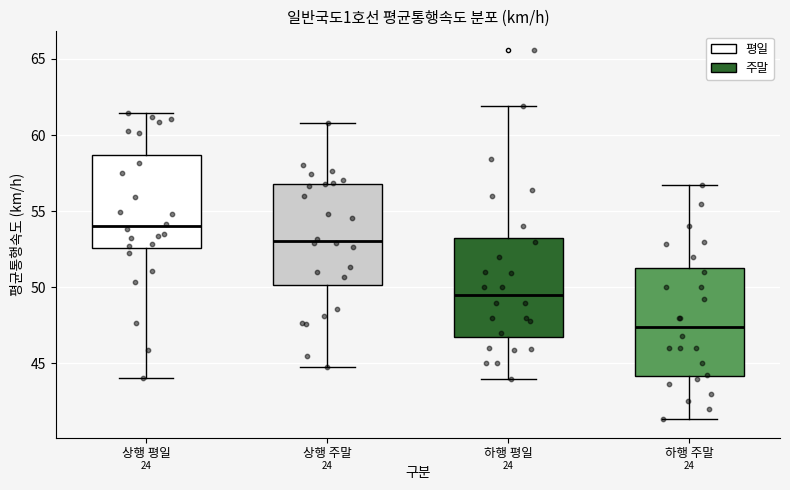

Where does the lower whisker of the box for 하행 주말 end on the y-axis? The values are not printed on the chart, so give them approximately, as read against the axis.

41.5